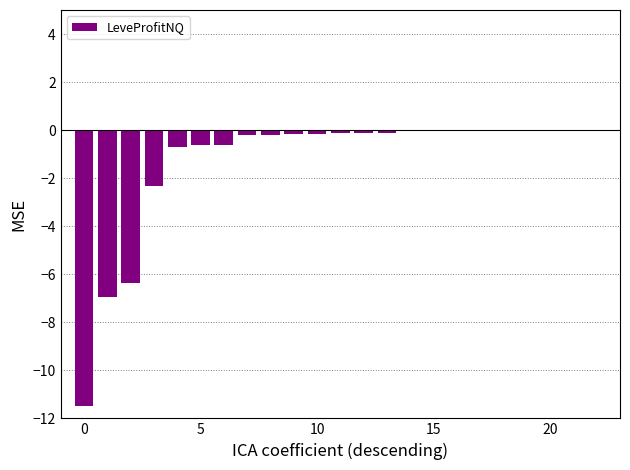

What is the sum of all values?

-30.4